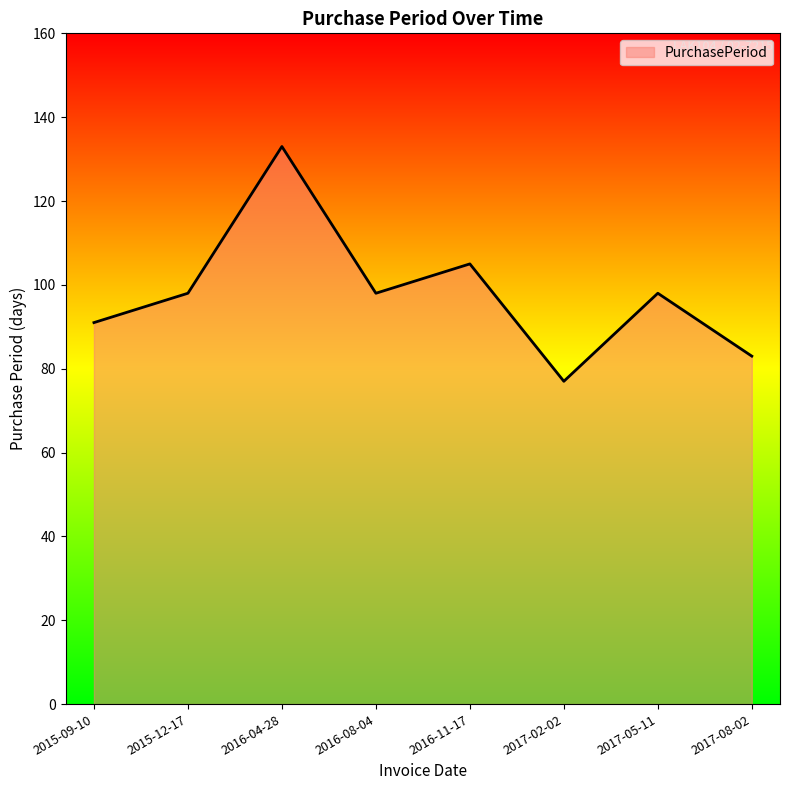

Which has a higher value, 2017-05-11 or 2017-02-02?

2017-05-11